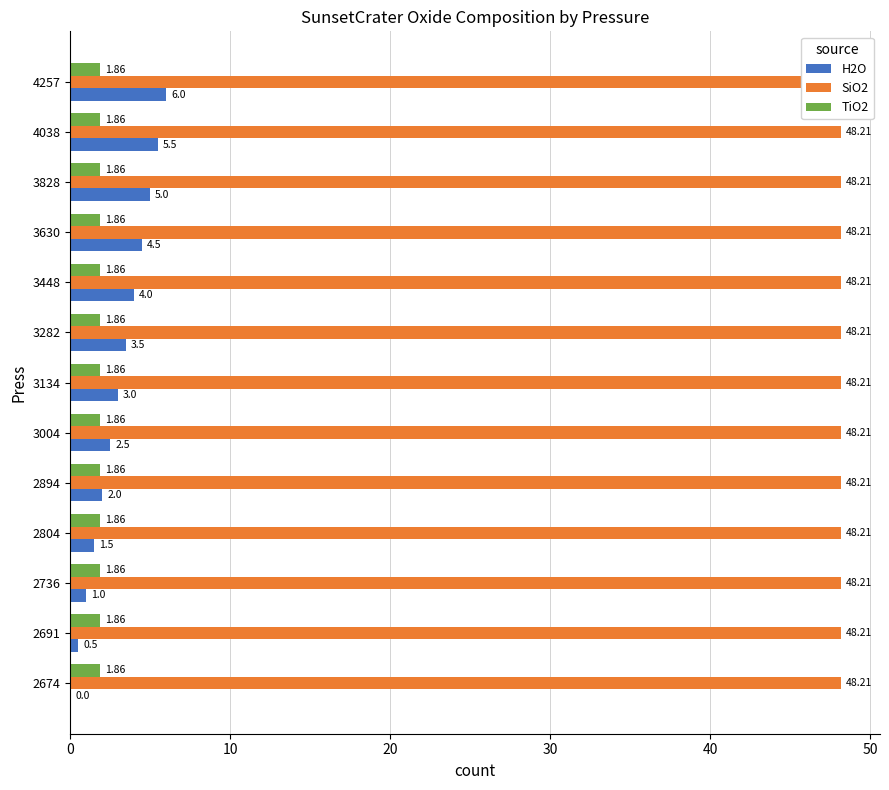

What is the average value of the H2O series?

3.0